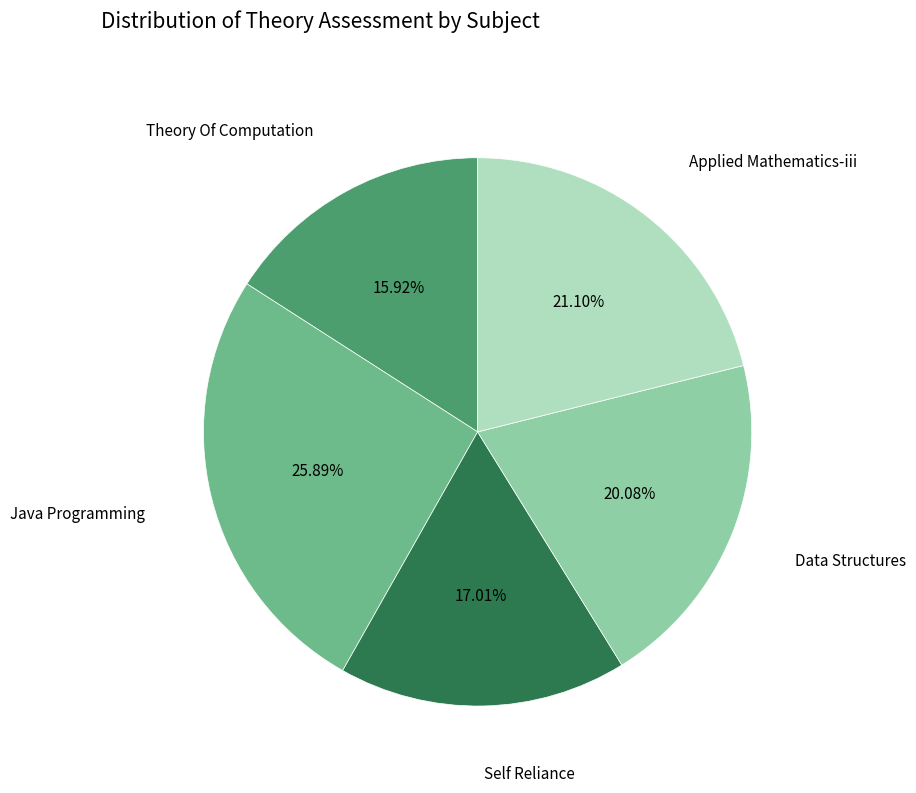

Does any single category account for the majority?

No